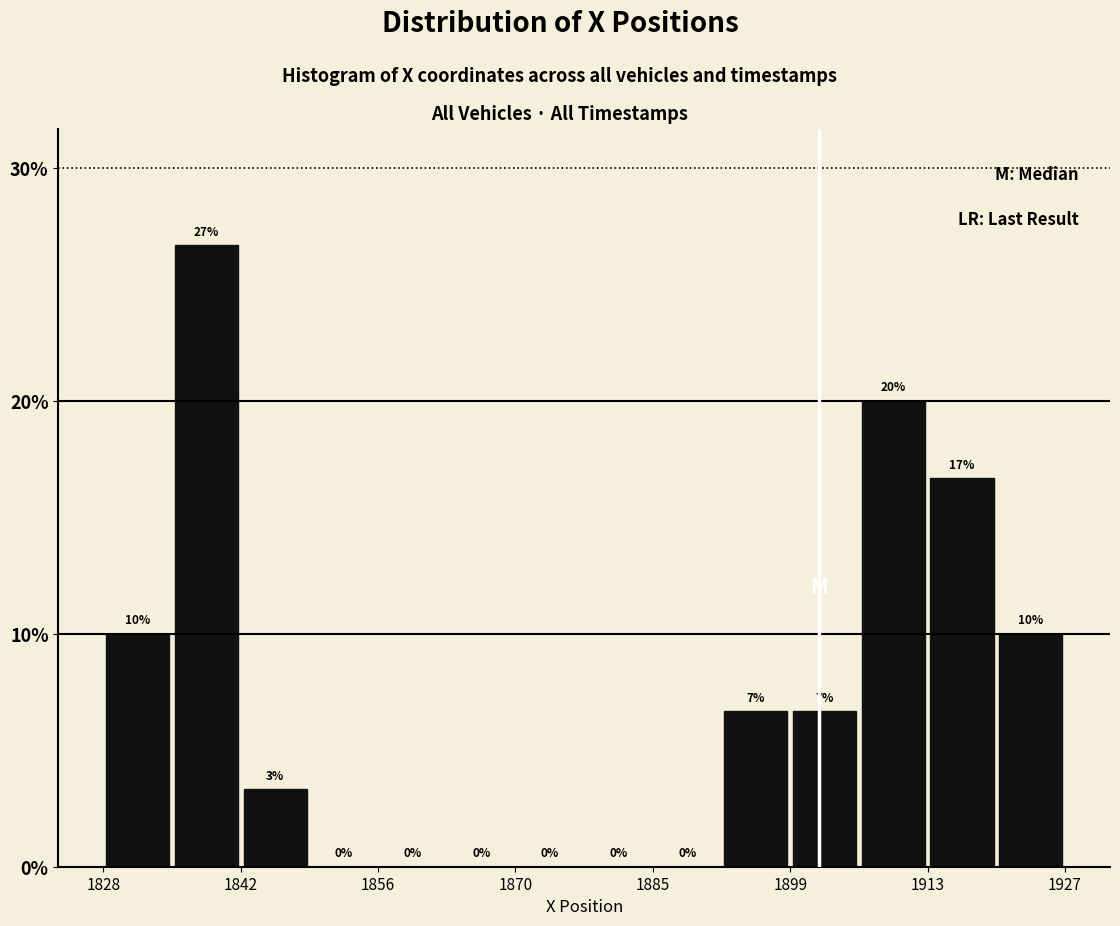

Around what value on the x-axis is the tallest bar? Give the approximate position of its centre, as read against the axis.

1838